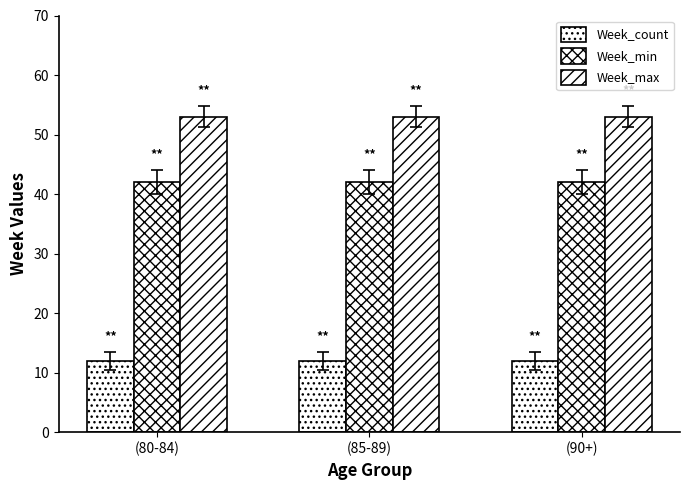

Rank the series by their average value, from highest to lowest.

Week_max, Week_min, Week_count